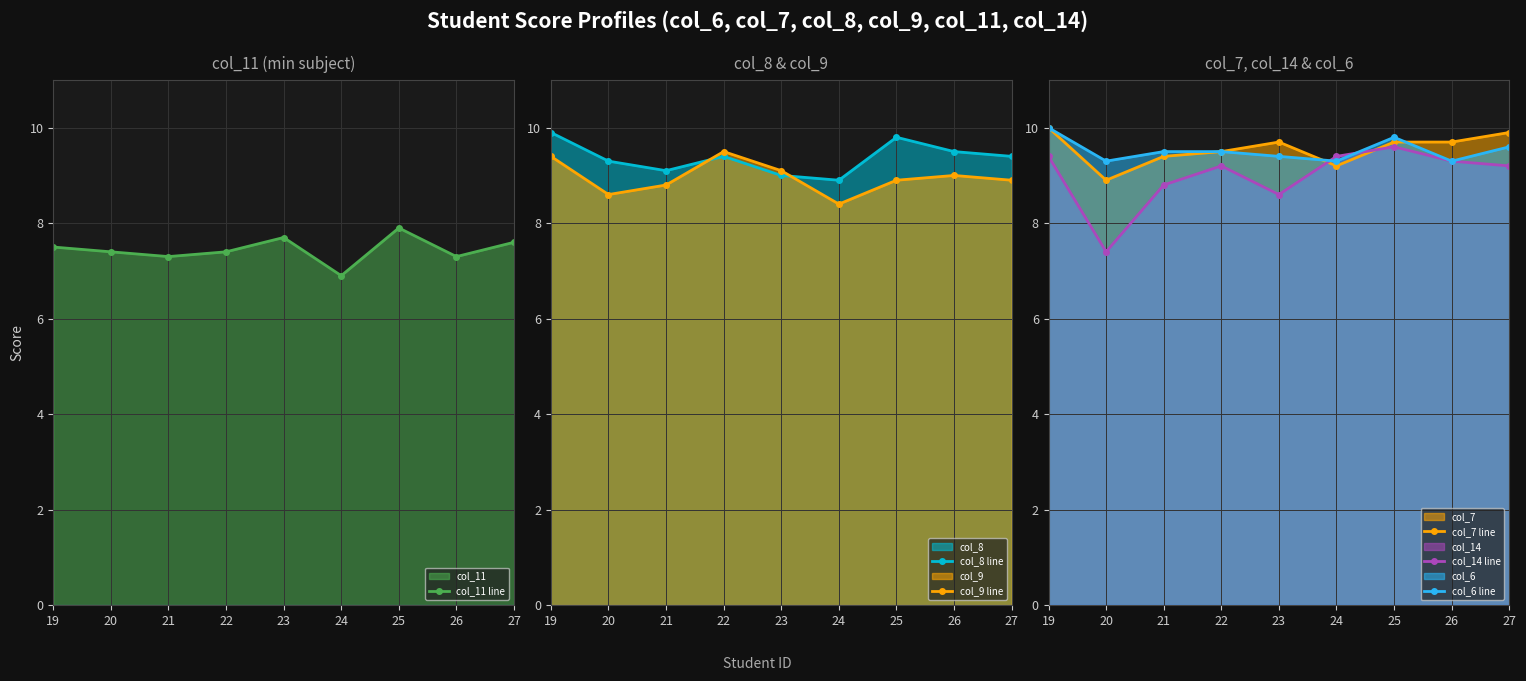

What is the average value of the col_11 line series?

7.4